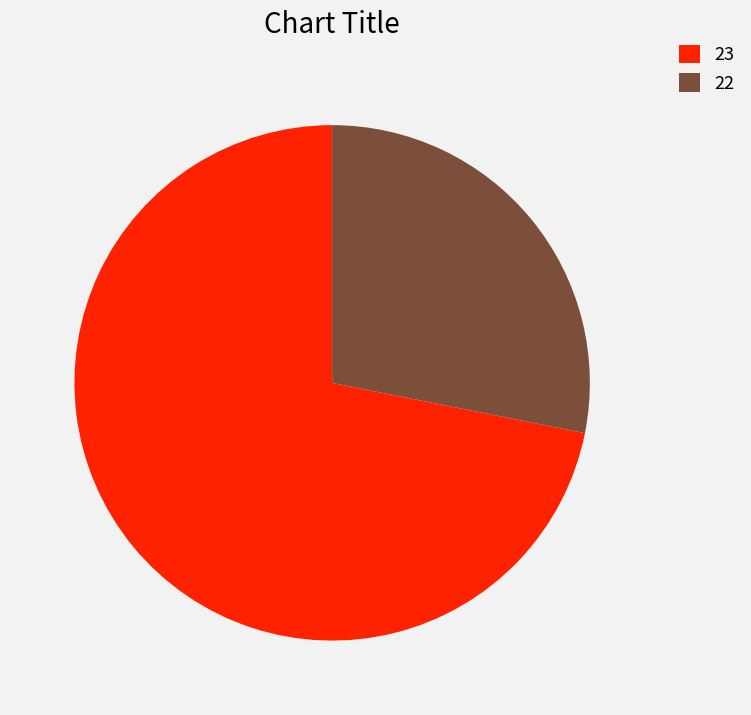

What is the ratio of the value at 23 to the value at 22?

2.6